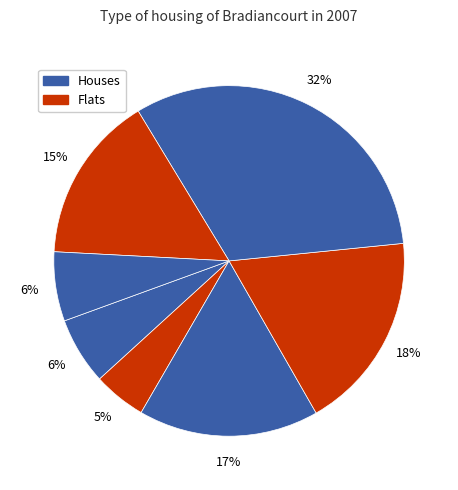

How many segments does this pie chart have?

7